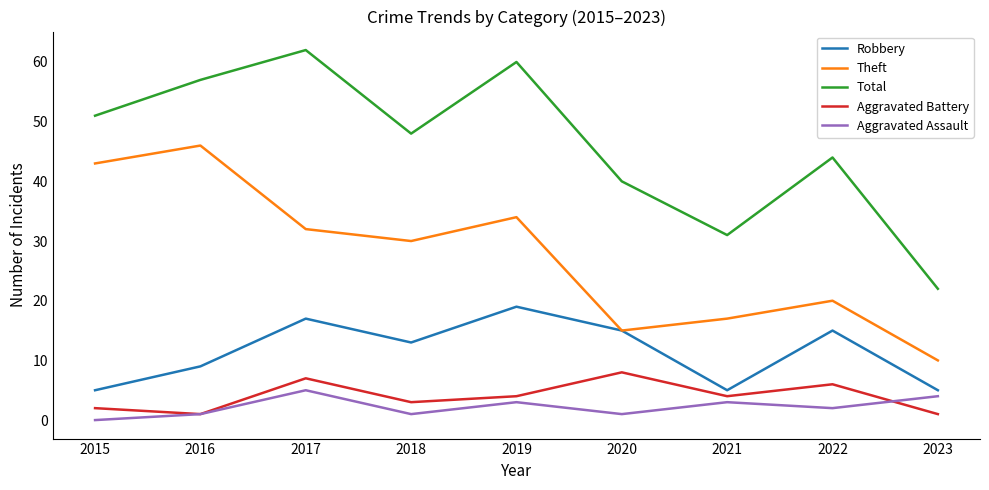

What are all the series names shown in the legend?

Robbery, Theft, Total, Aggravated Battery, Aggravated Assault